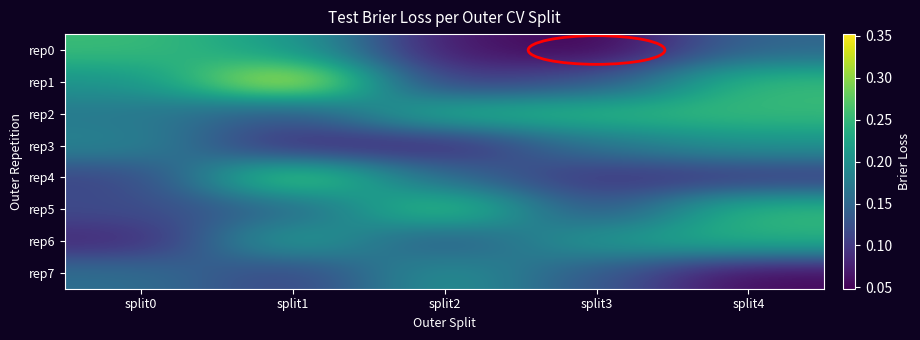

Reading right to left, what are all the values shown in this chart?

rep0: split4=0.1	split3=0.0	split2=0.1	split1=0.2	split0=0.3
rep1: split4=0.3	split3=0.1	split2=0.1	split1=0.4	split0=0.2
rep2: split4=0.3	split3=0.2	split2=0.2	split1=0.1	split0=0.2
rep3: split4=0.2	split3=0.2	split2=0.1	split1=0.1	split0=0.2
rep4: split4=0.1	split3=0.1	split2=0.2	split1=0.3	split0=0.1
rep5: split4=0.3	split3=0.1	split2=0.3	split1=0.1	split0=0.1
rep6: split4=0.2	split3=0.2	split2=0.1	split1=0.2	split0=0.1
rep7: split4=0.1	split3=0.1	split2=0.2	split1=0.1	split0=0.2